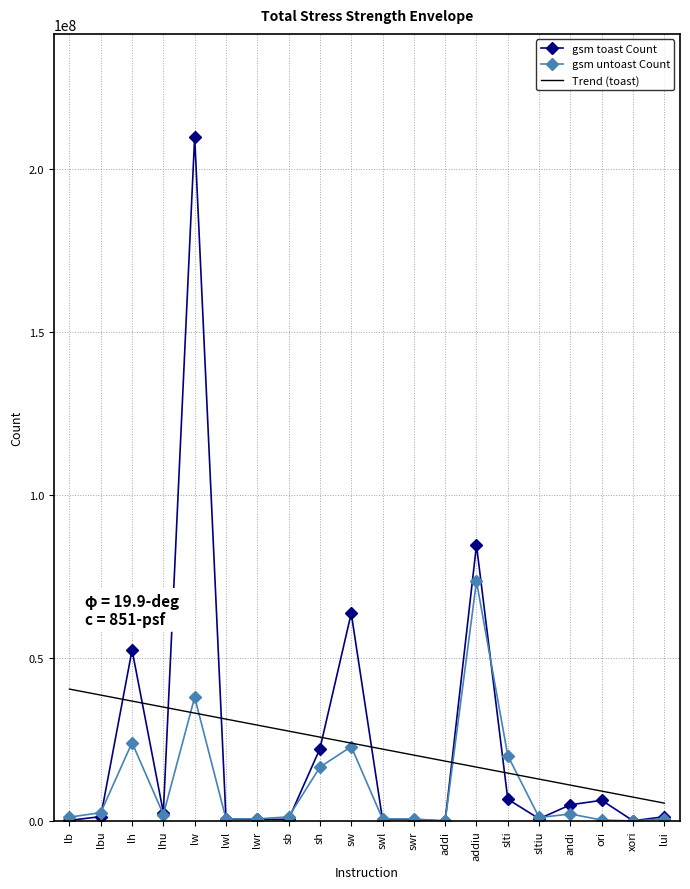

What is the label of the 1st point from the right?

lui